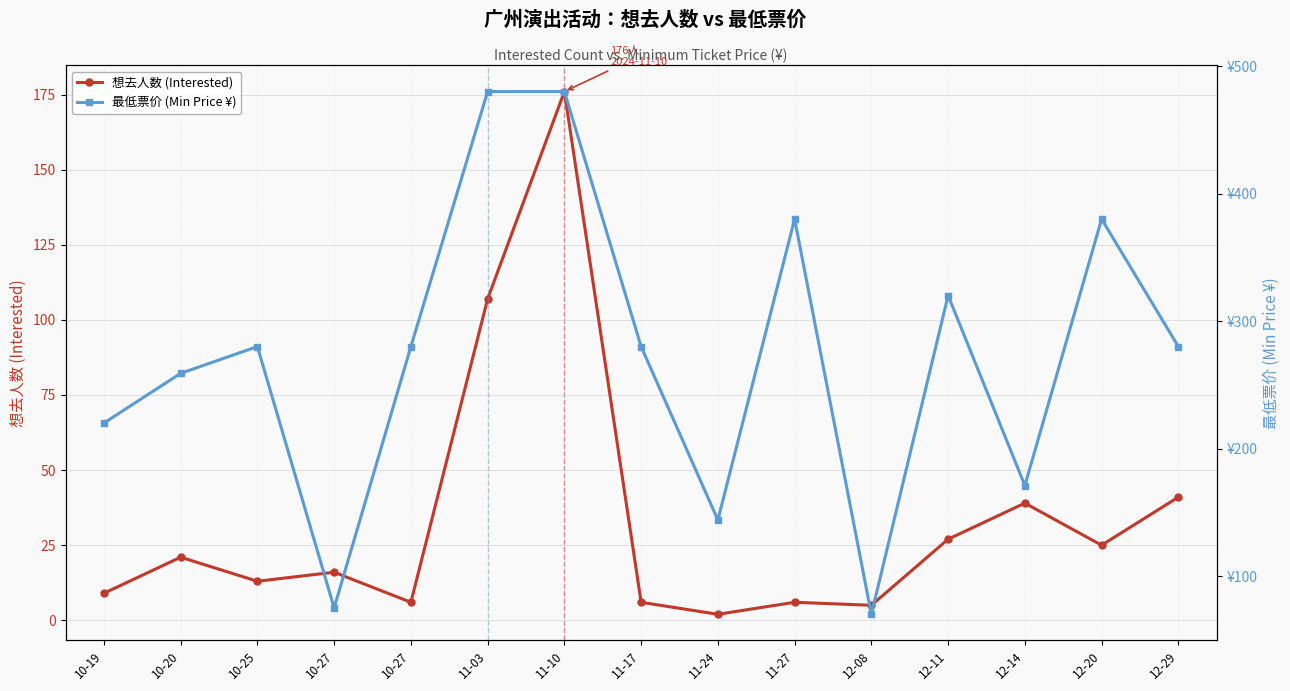

Reading left to right, transcribe all the data shown in this chart.

想去人数 (Interested): 9	21	13	16	6	107	176	6	2	6	5	27	39	25	41
最低票价 (Min Price ¥): 220	259	280	75	280	480	480	280	144	380	70	320	171	380	280